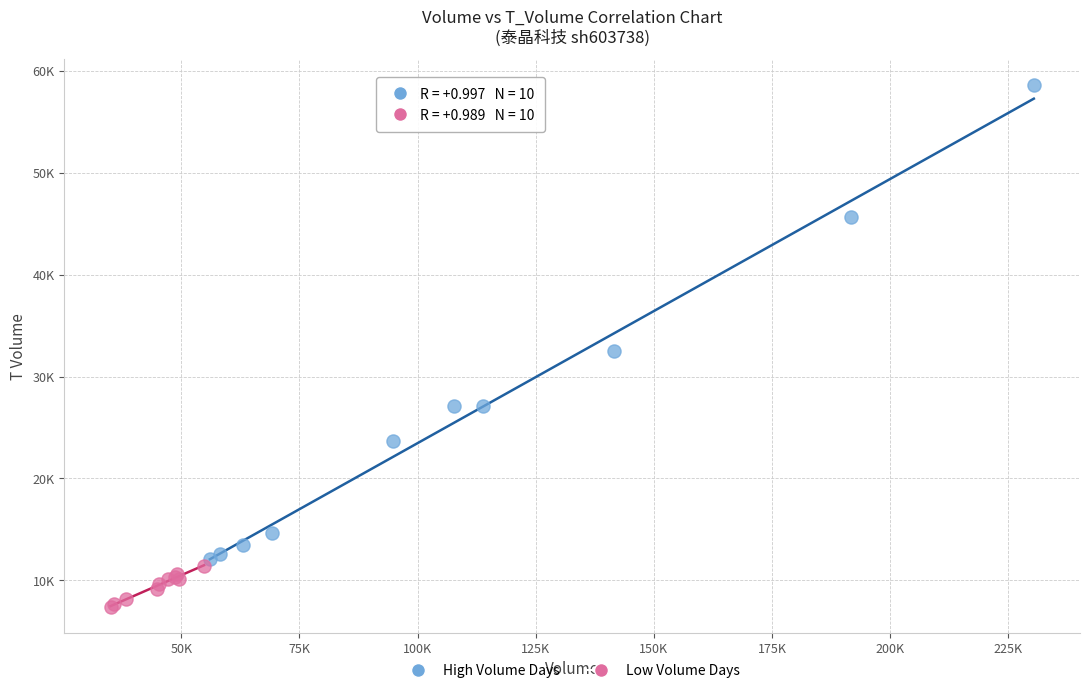

What are all the series names shown in the legend?

High Volume Days, Low Volume Days